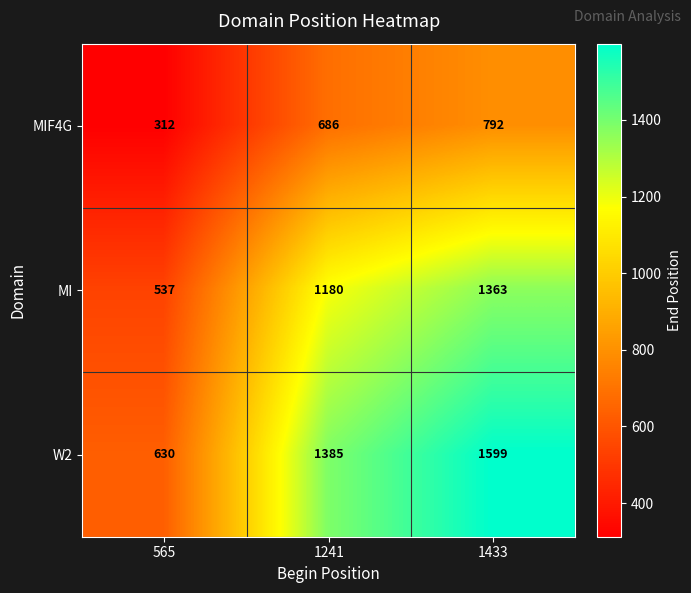

What is the average value of the MI series?

1027